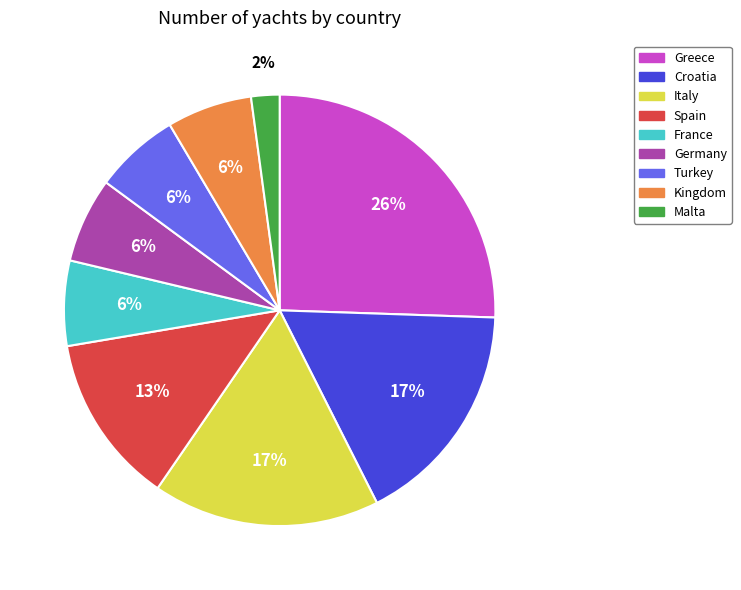

To the nearest percent, what is the average slice percentage?

11%